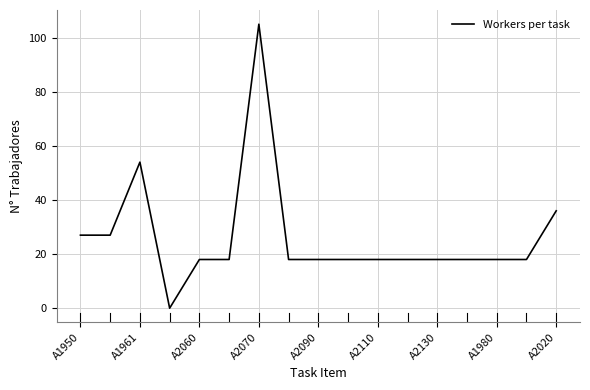

What is the greatest value displayed?

105